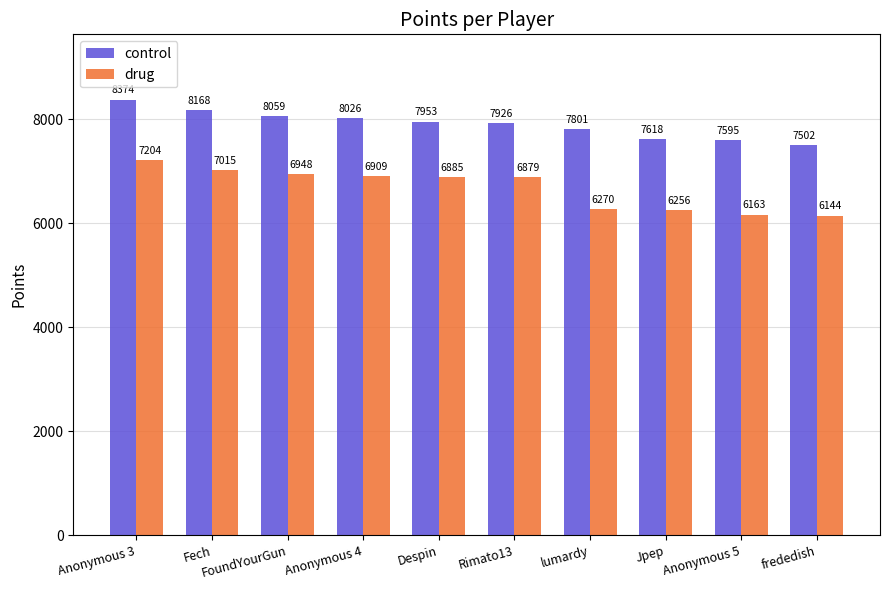

What is the average value of the drug series?

6667